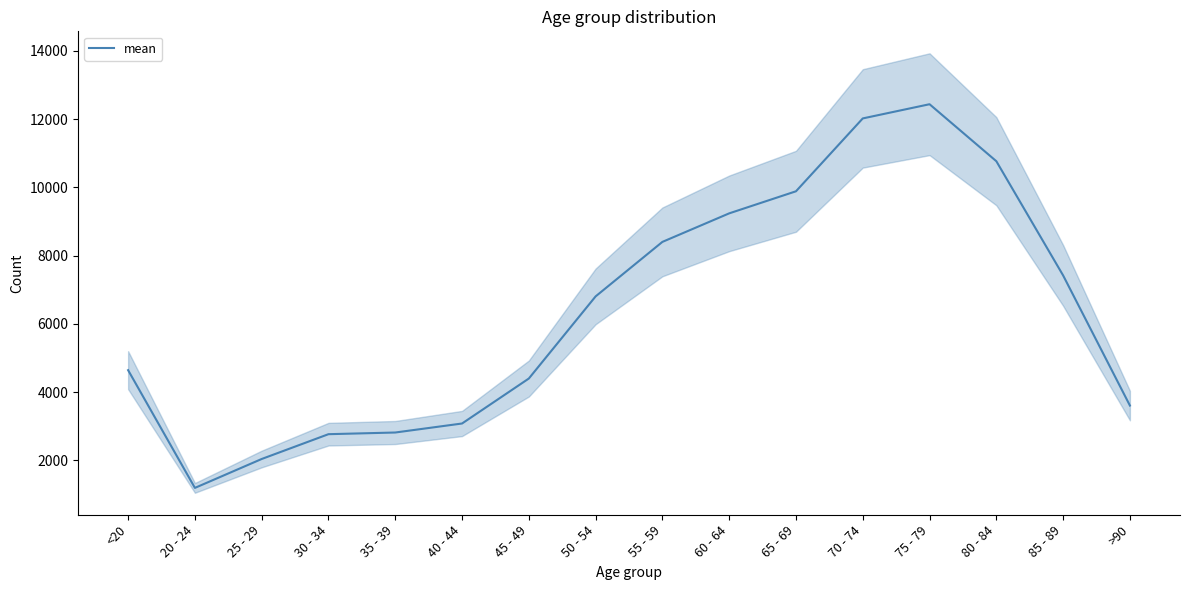

What position from the right is 40 - 44?

11